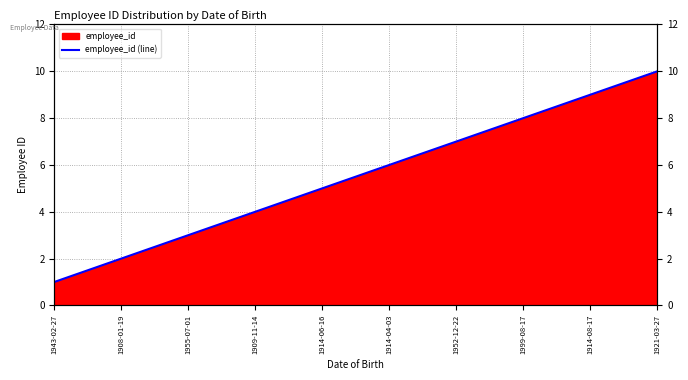

Reading right to left, what are all the values shown in this chart?

10	9	8	7	6	5	4	3	2	1